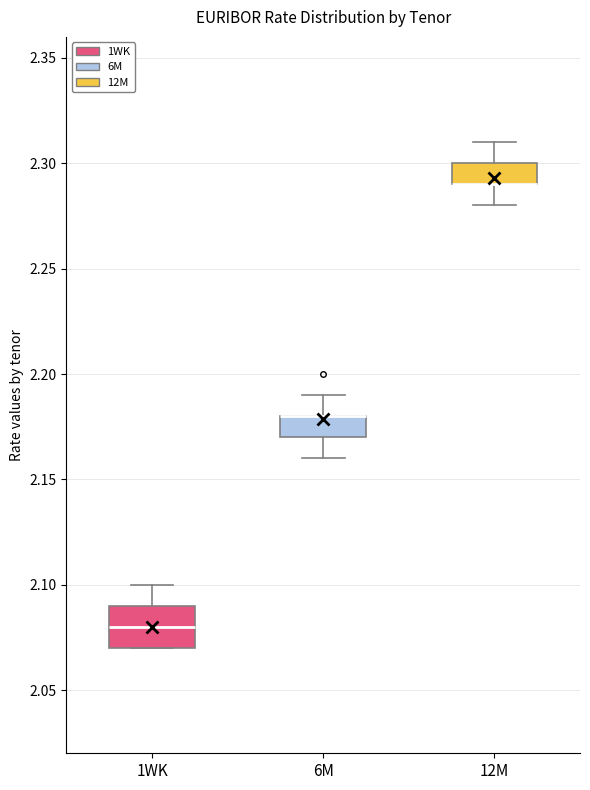

Reading left to right, read every box against the y-axis: the position of its median line, the range the box covers, and the ends of its whiskers. The values are not printed on the chart, so give them approximately, as read against the axis.

1WK: median 2.08, box 2.07 to 2.09, whiskers 2.07 to 2.10
6M: median 2.18 (drawn on the box's upper edge), box 2.17 to 2.18, whiskers 2.16 to 2.19
12M: median 2.29 (drawn on the box's lower edge), box 2.29 to 2.30, whiskers 2.28 to 2.31